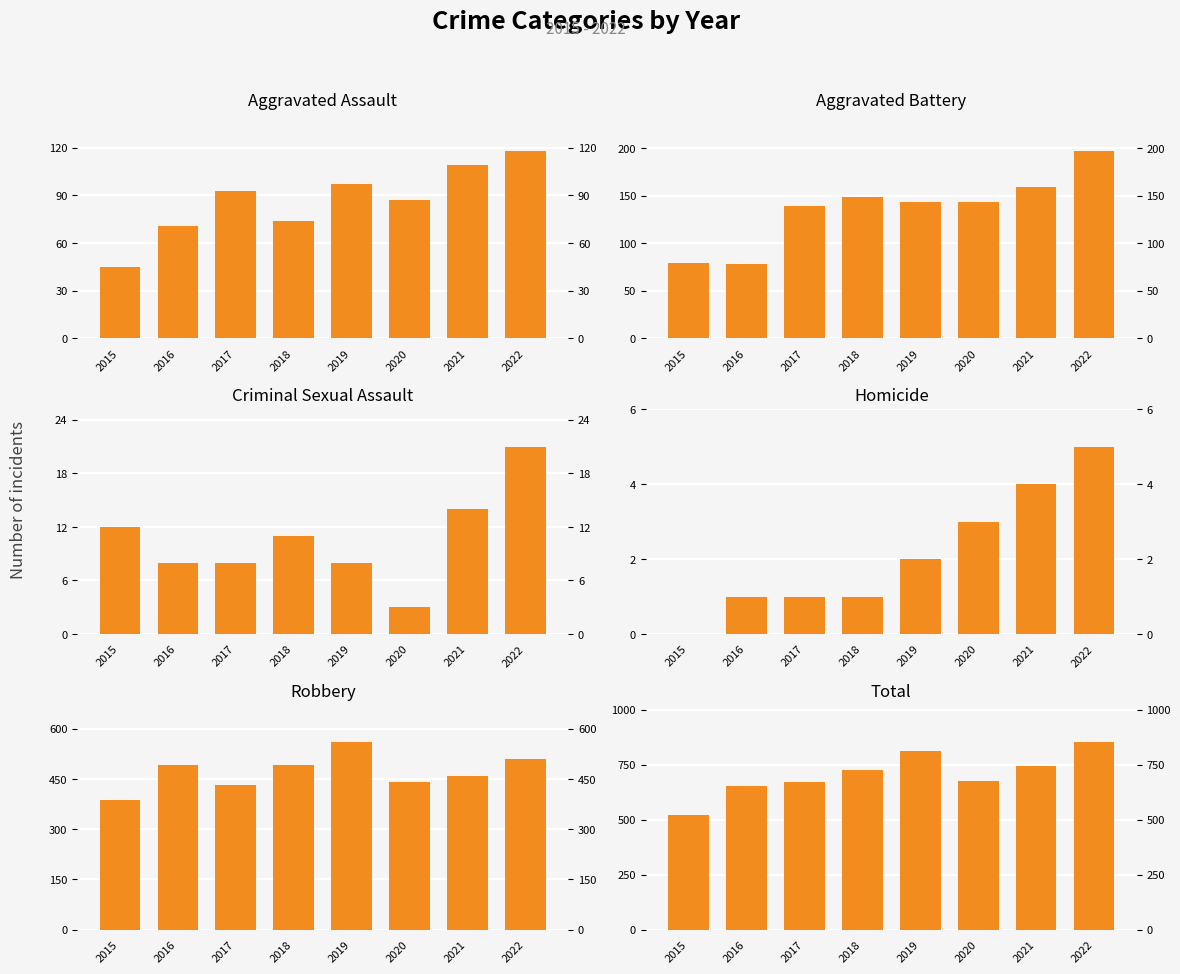

How many data points does each series have?

8